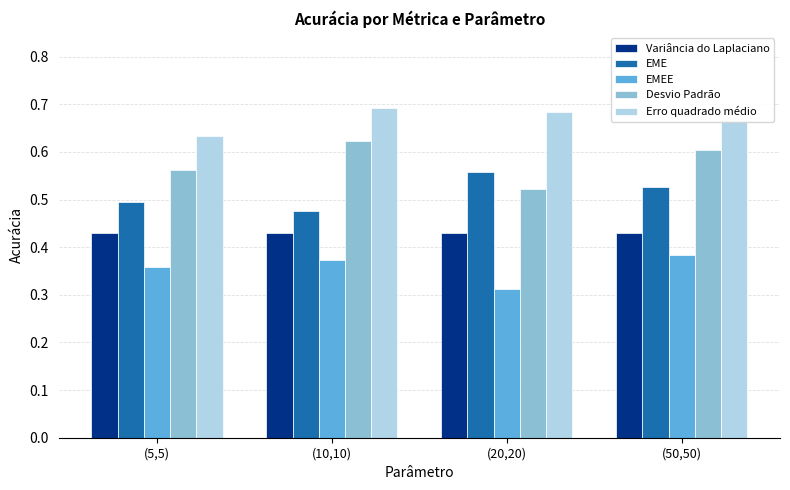

List the series in order of their peak value, highest first.

Erro quadrado médio, Desvio Padrão, EME, Variância do Laplaciano, EMEE